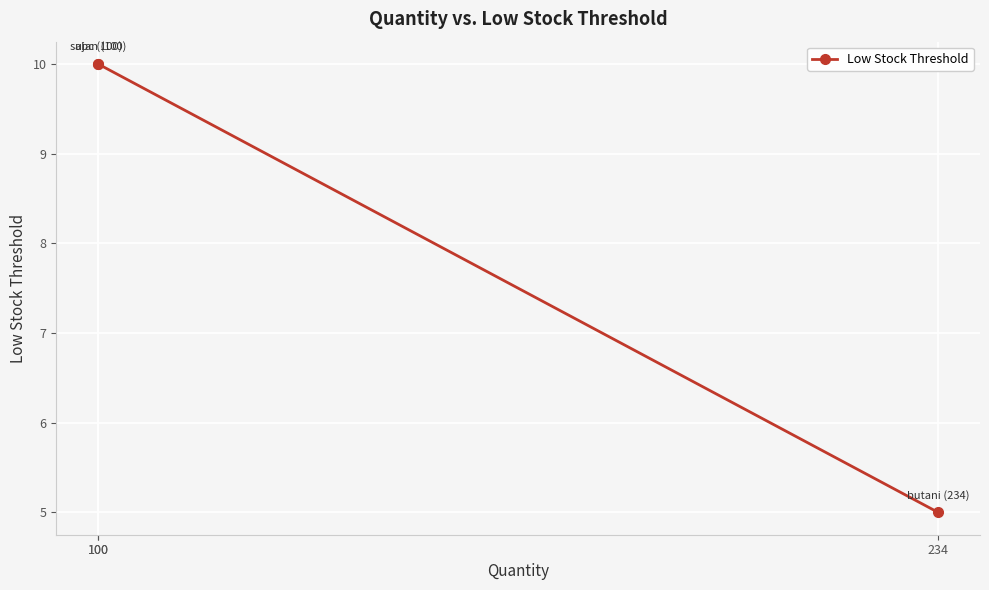

What is the sum of all values?

25